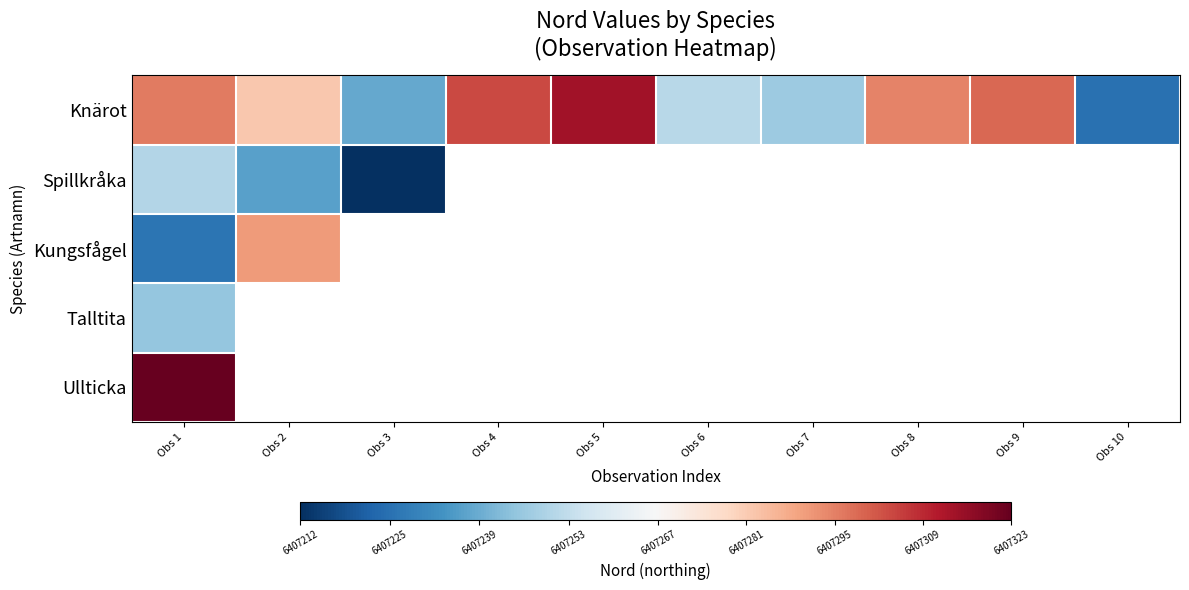

Between Obs 5 and Obs 6, which series saw the biggest shift?

Knärot